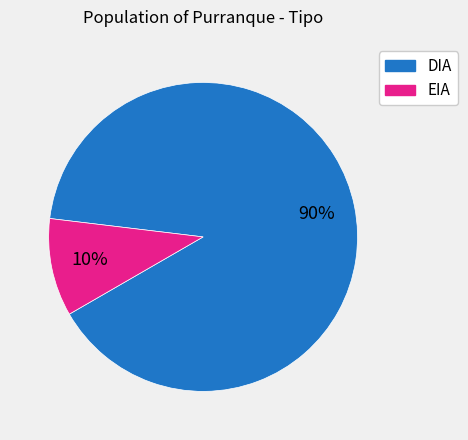

Count the number of slices in the pie.

2